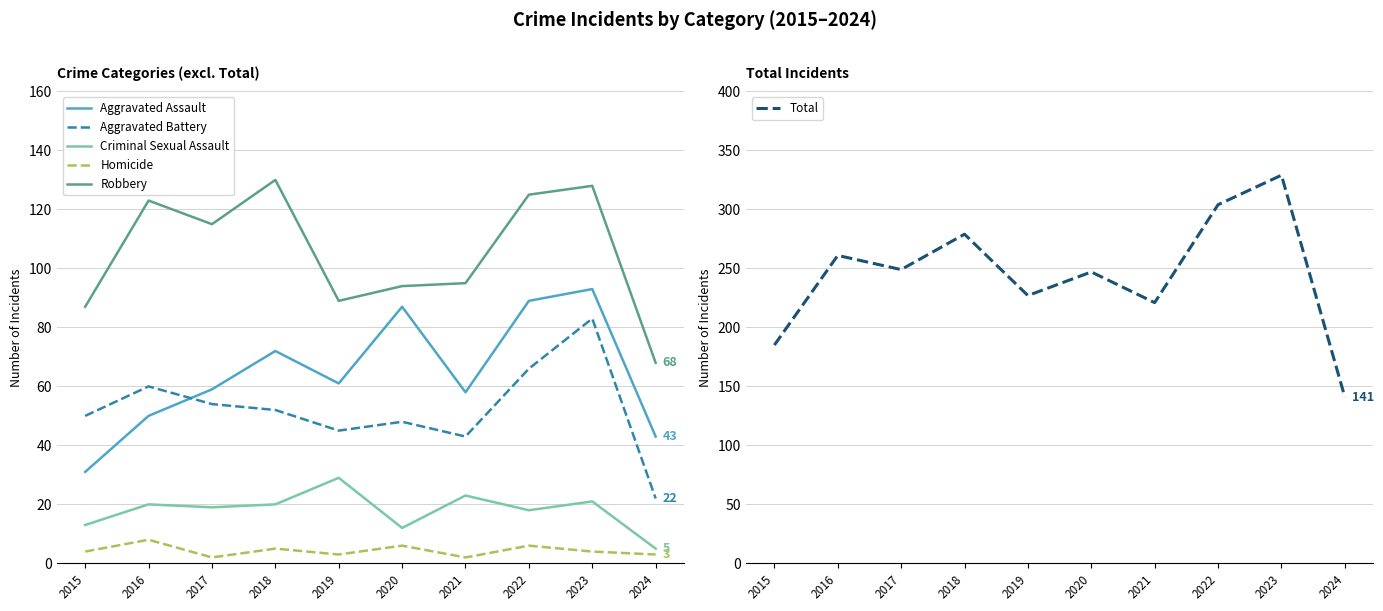

What value does the Aggravated Assault series have at 2015?

31